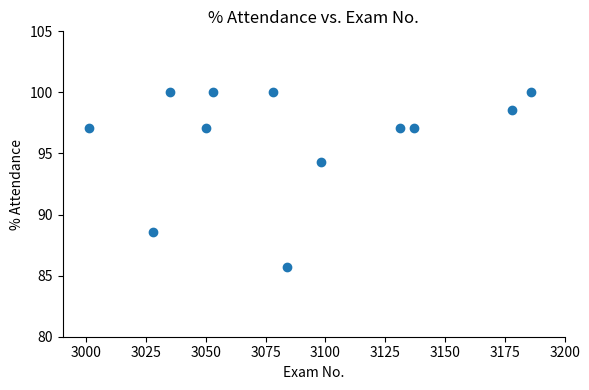

What Y value in the scatter plot is closest to 92?

94.3